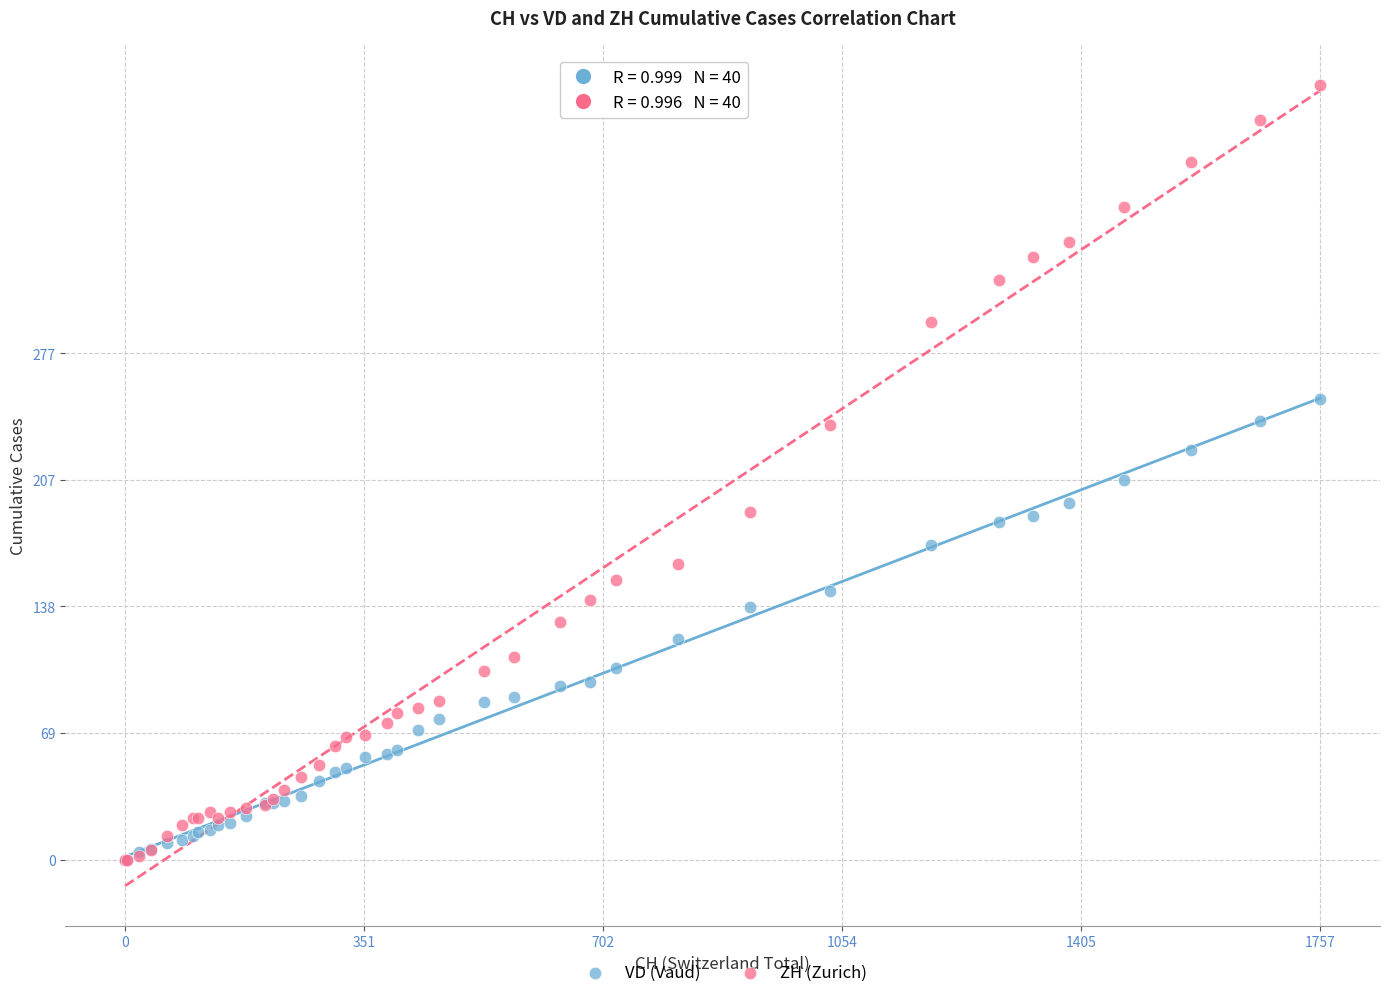

What are all the series names shown in the legend?

VD (Vaud), ZH (Zurich)